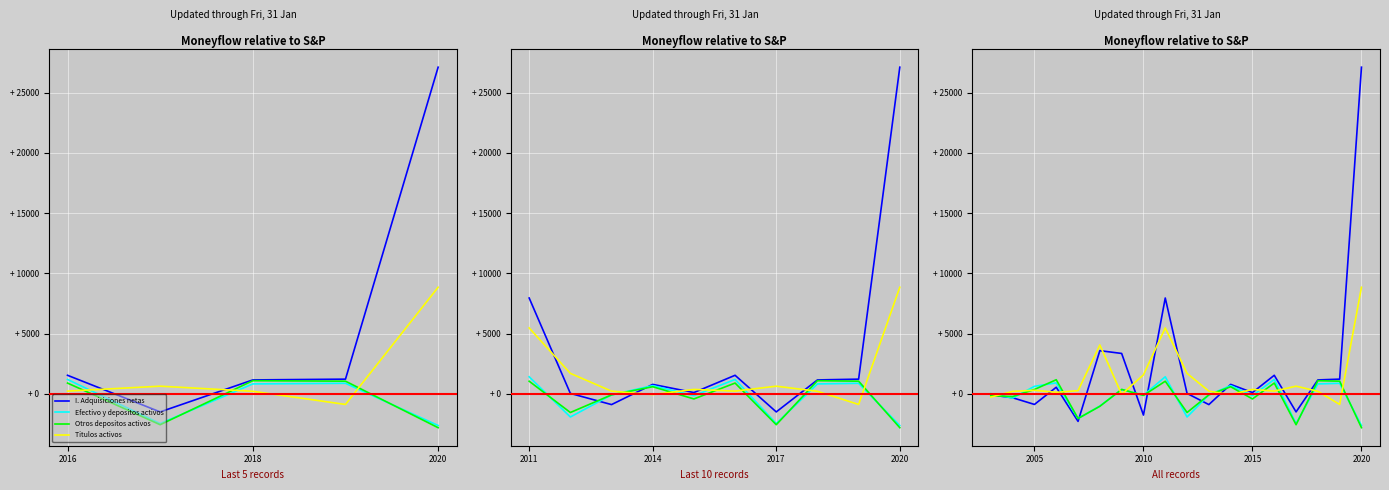

Where is the first local maximum for I. Adquisiciones netas?

2020